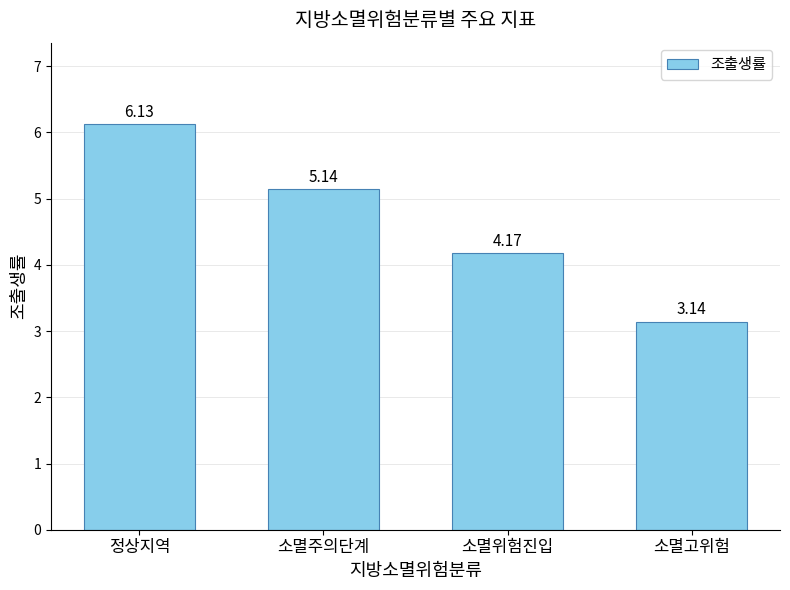

What is the difference between the values at 소멸주의단계 and 소멸위험진입?

1.0